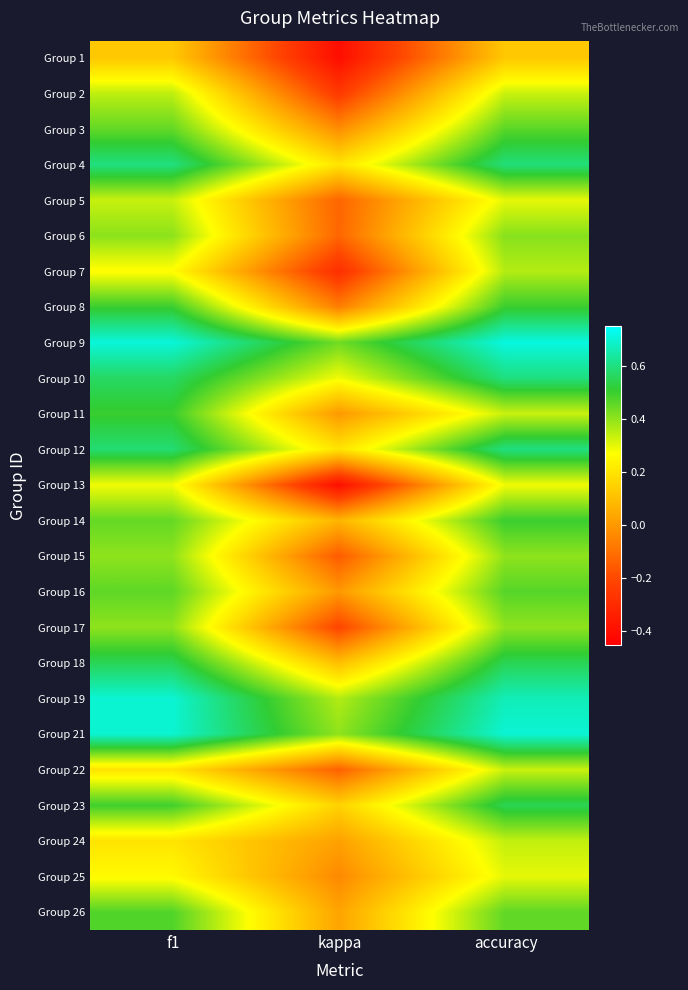

What is the total value across all series at f1?

10.9